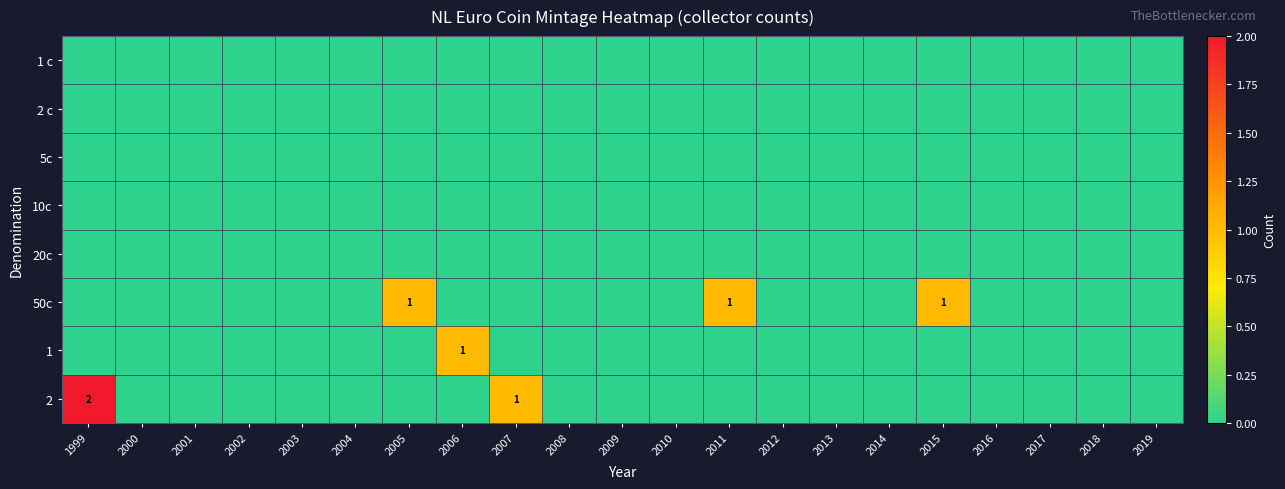

At which label is 1 closest to 0?

1999